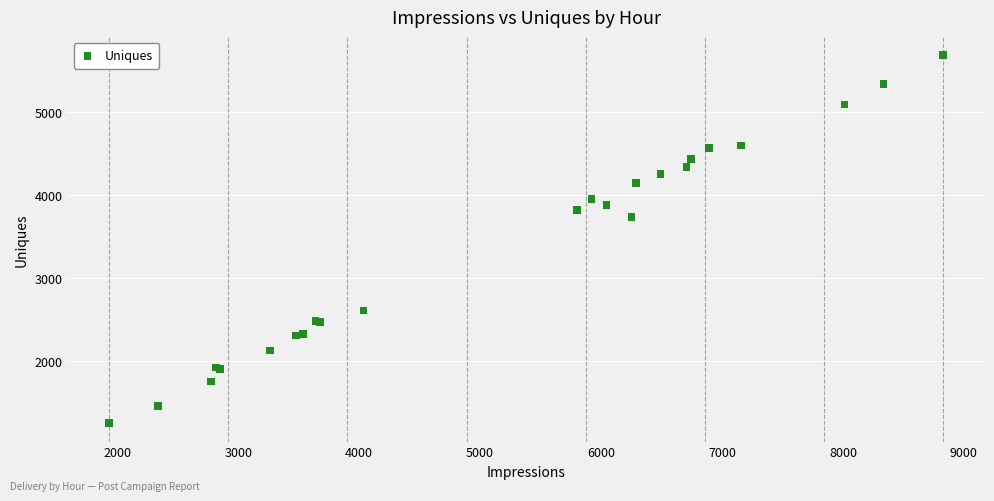

What Y value in the scatter plot is closest to 3470?

3740